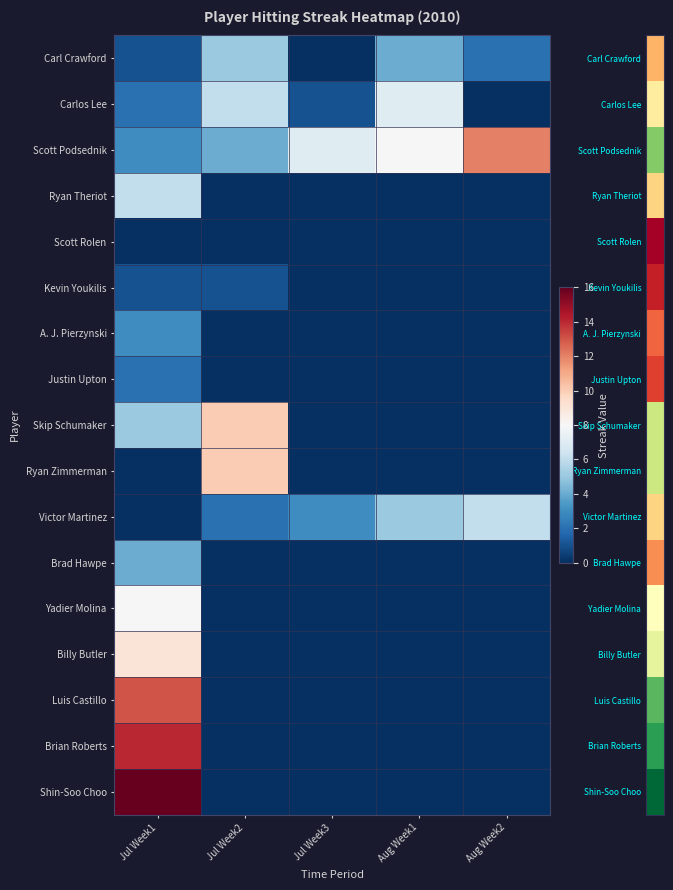

What is the total value across all series at Aug Week2?

20